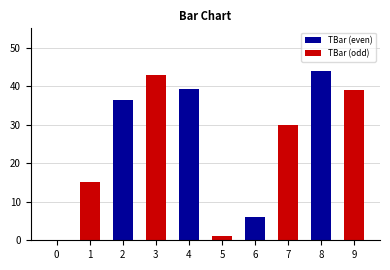

What is the difference between the maximum and minimum values?

44.0